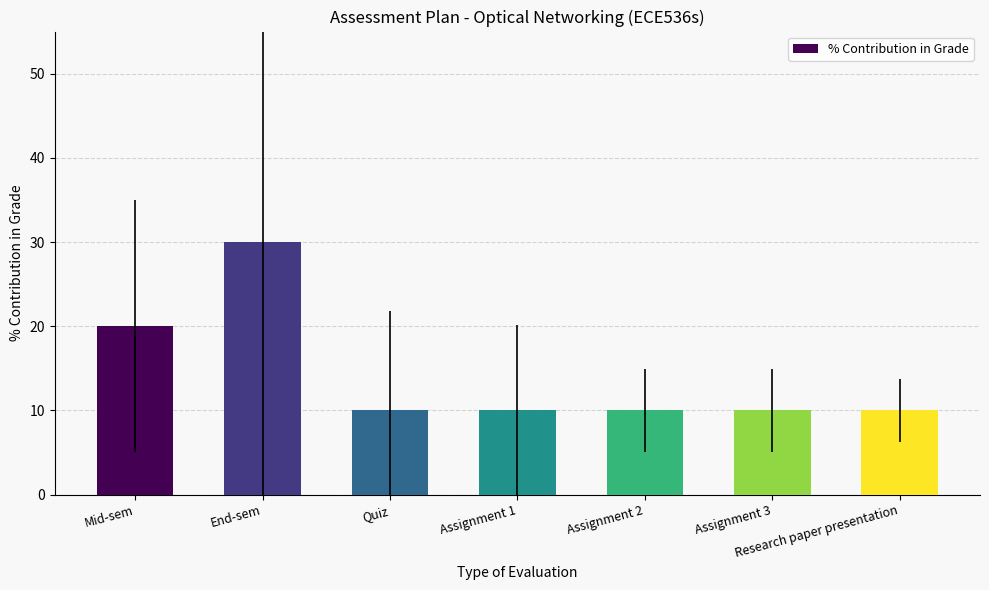

The chart shows a value of 10 at Assignment 3. True or false?

True